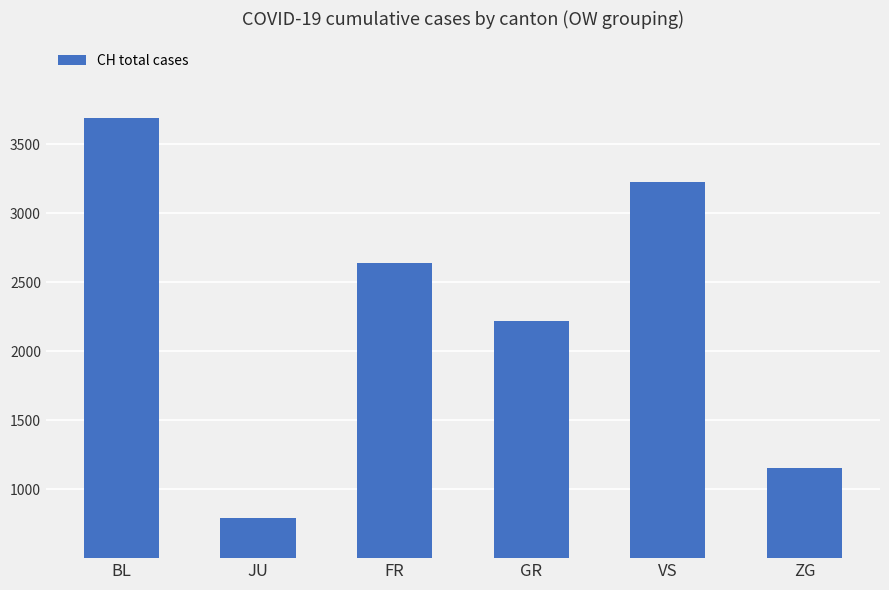

Reading left to right, extract all data points from this chart.

3693	793	2638	2218	3226	1156